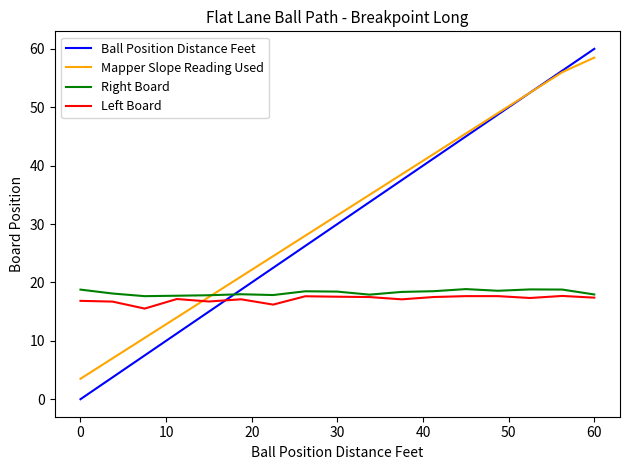

What is the maximum value shown in the chart?

60.0